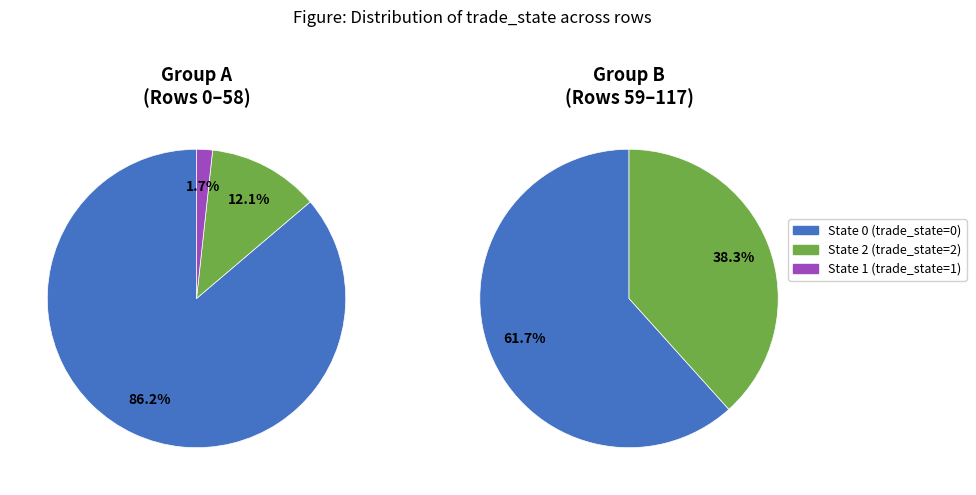

Is there a majority slice in this chart?

Yes